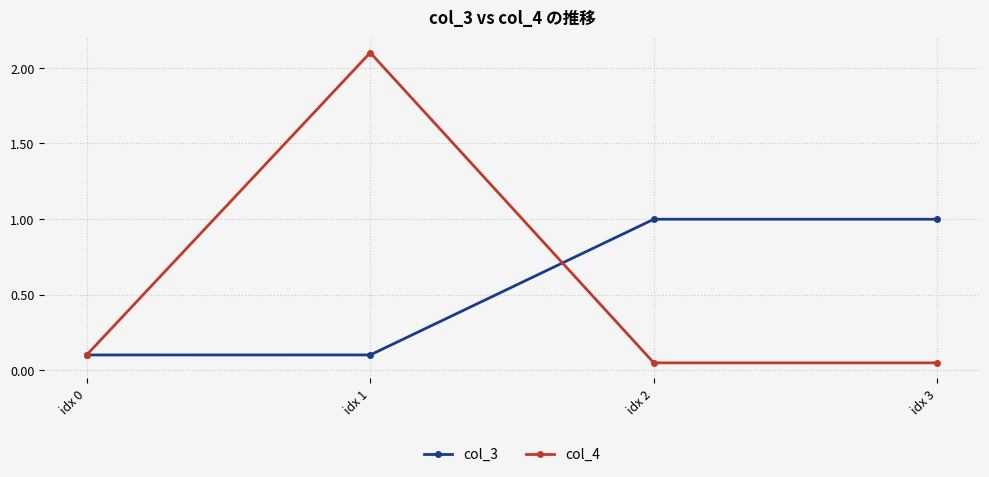

The value of col_4 at idx 1 is 1.4. True or false?

False